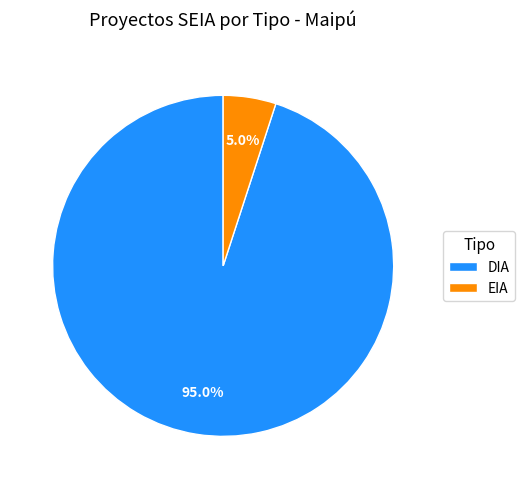

Approximately how many times larger is the value at EIA compared to DIA?

0.1